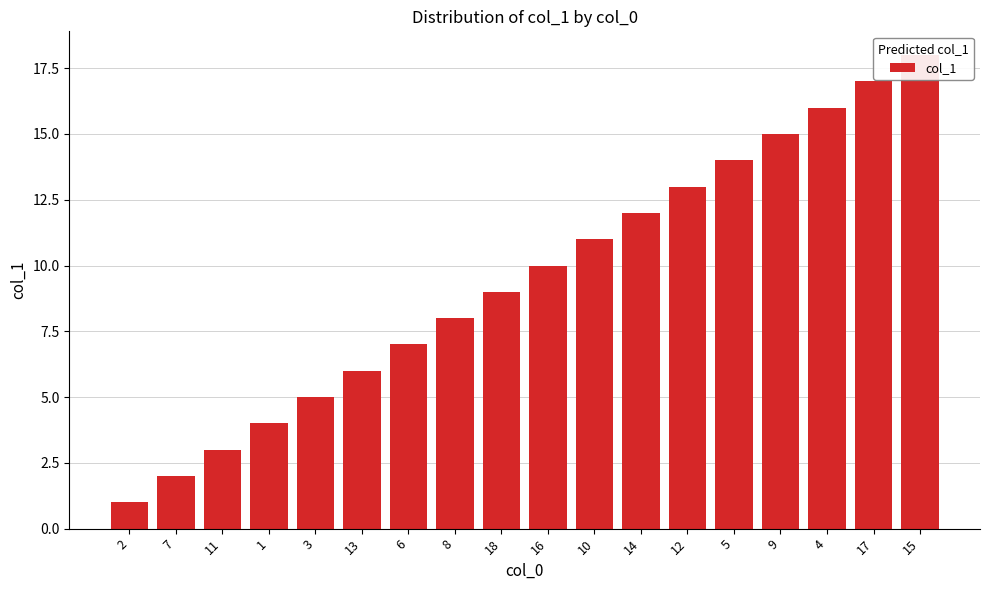

What is the approximate value at 18, to the nearest 10?

10